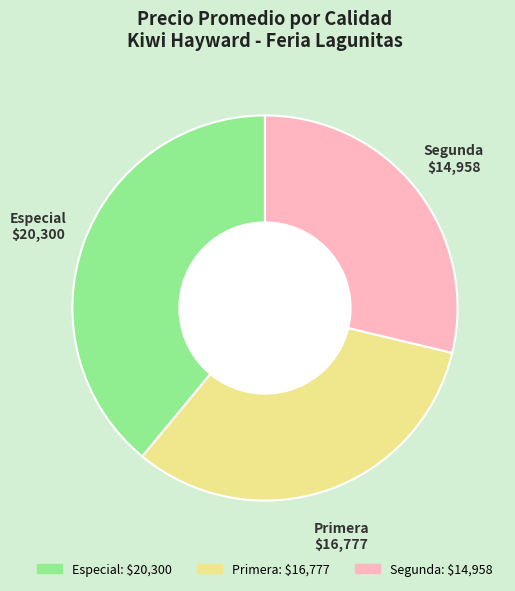

Is it true that Primera is 46% of the pie?

False